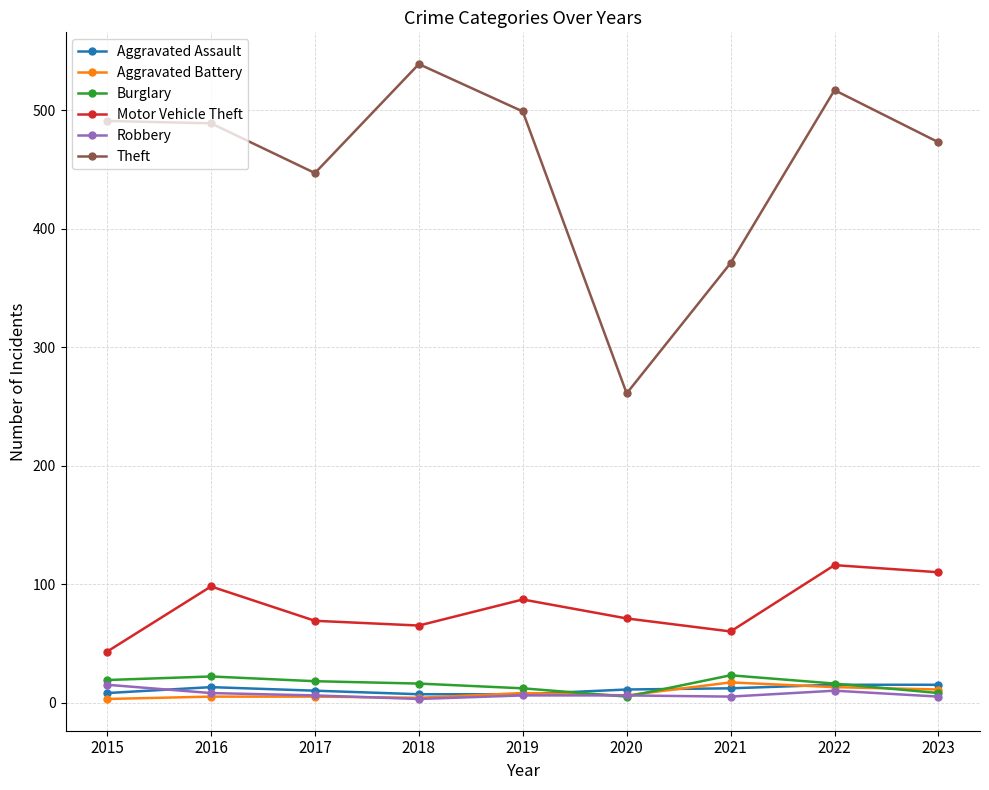

Is it true that Aggravated Battery equals 13 at 2022?

True